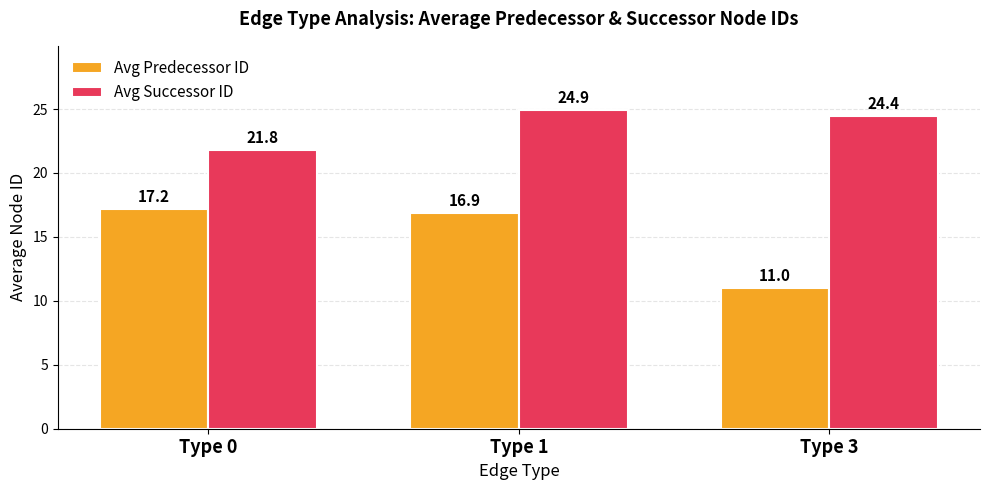

List the labels in order of Avg Predecessor ID value, smallest first.

Type 3, Type 1, Type 0